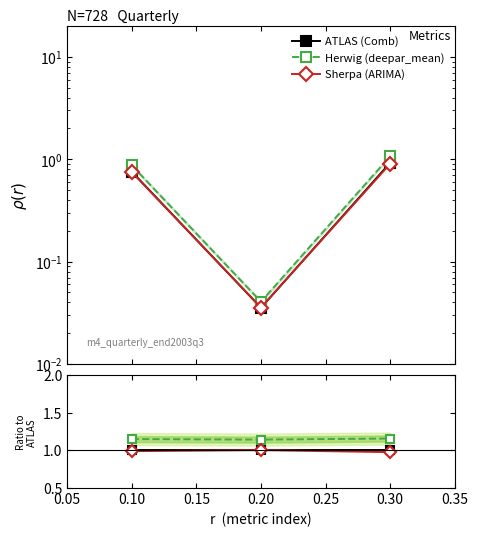

True or false: Herwig (deepar_mean) has a value of 0.6 at 0.10.

False